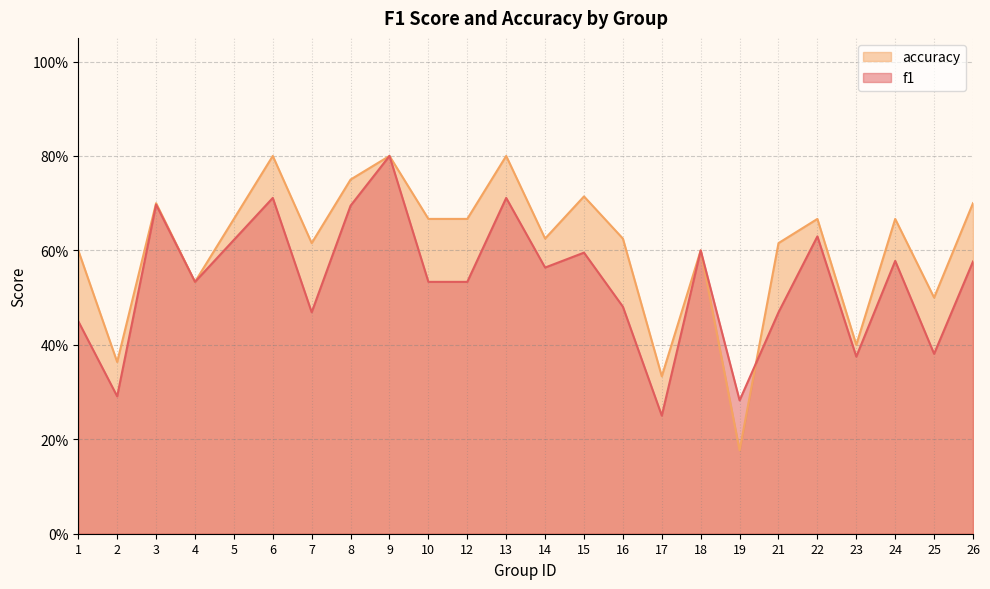

What is the value of the f1 point at the 9th from the left?

0.8